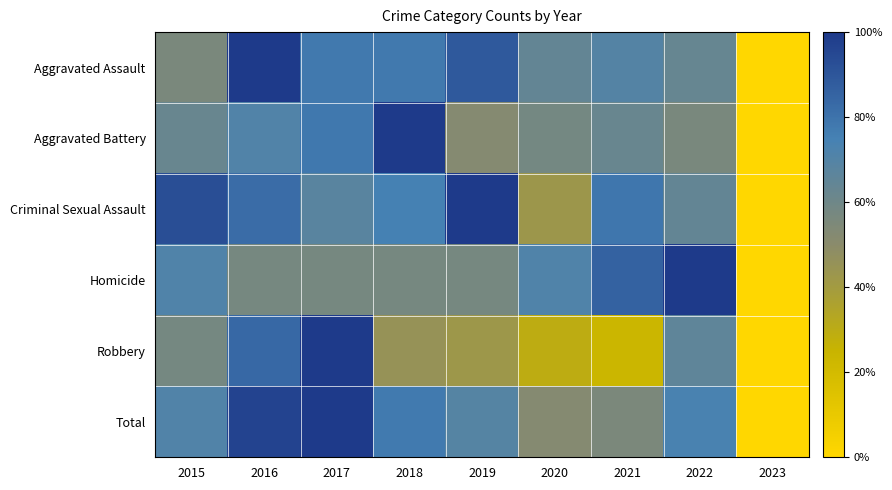

At how many categories does at least one series exceed 0?

8